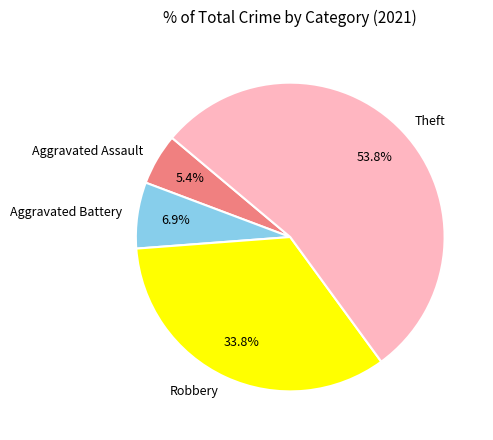

The Robbery slice represents 34% of the pie. True or false?

True